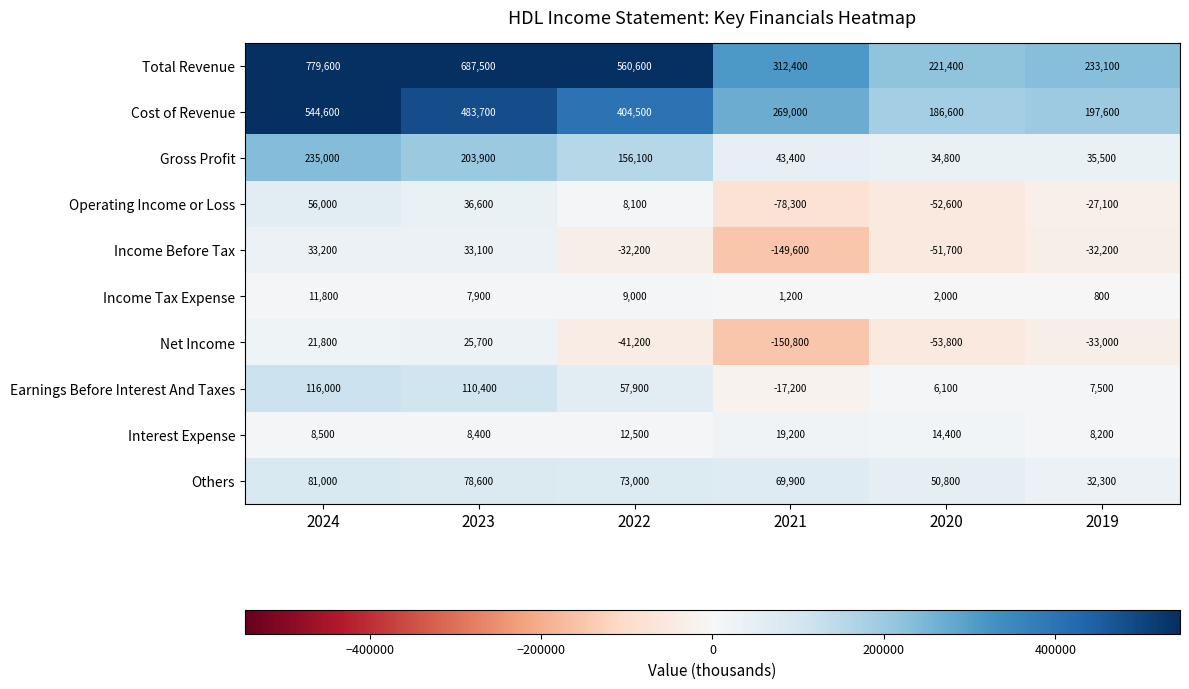

Which series has the widest spread of values?

Total Revenue